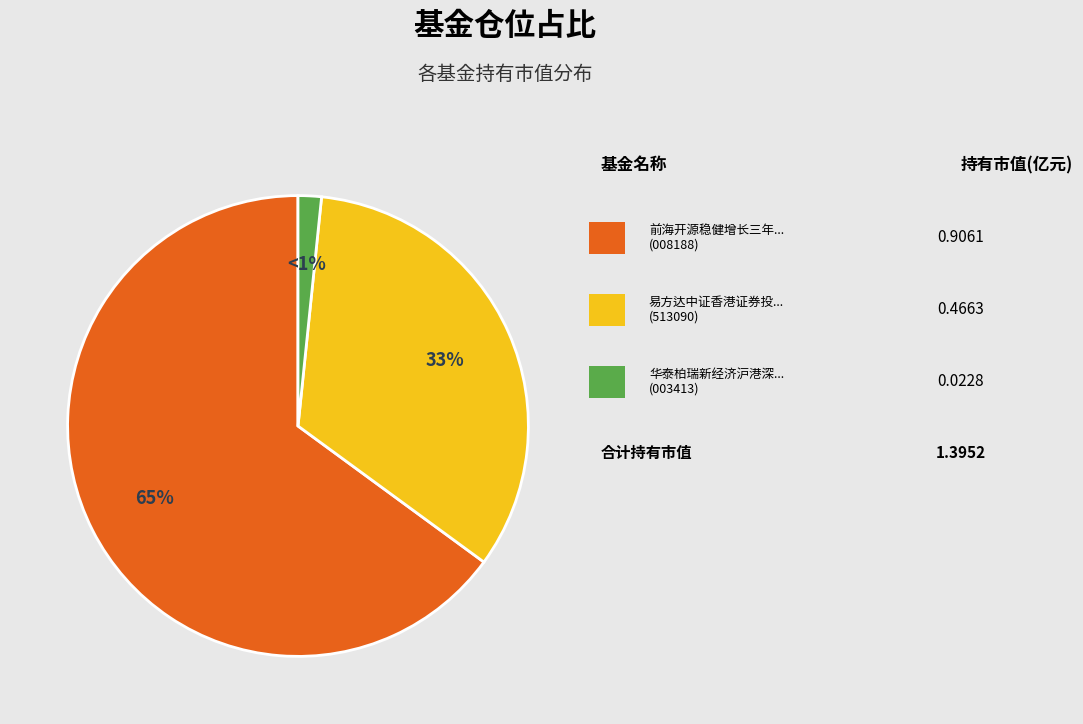

Which has a higher value, 前海开源稳健增长三年持有期混合 or 易方达中证香港证券投资主题ETF?

前海开源稳健增长三年持有期混合